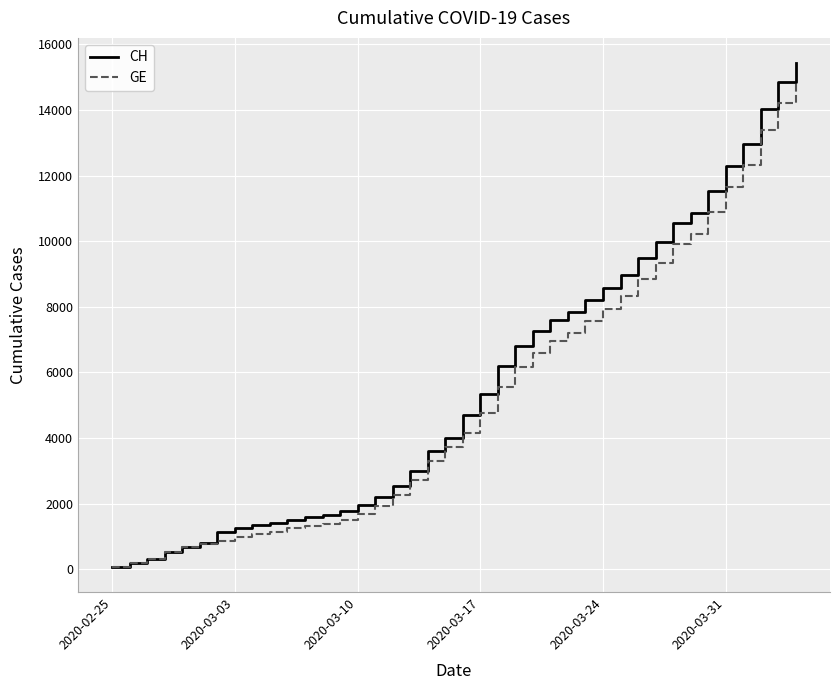

What are all the series names shown in the legend?

CH, GE